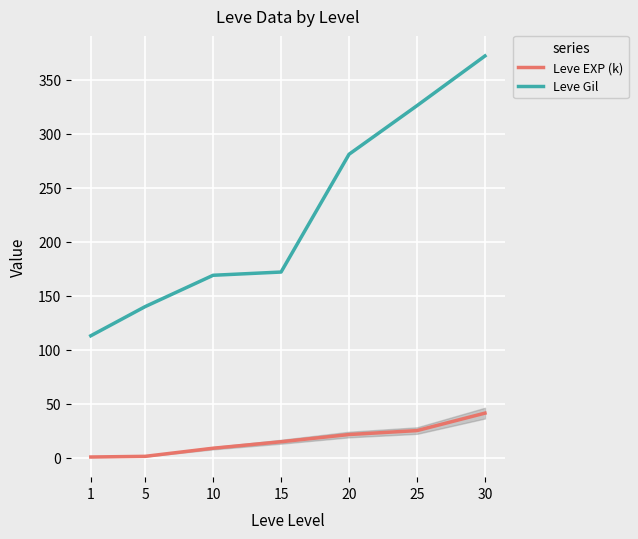

True or false: Leve Gil and Leve EXP (k) cross at least once.

False